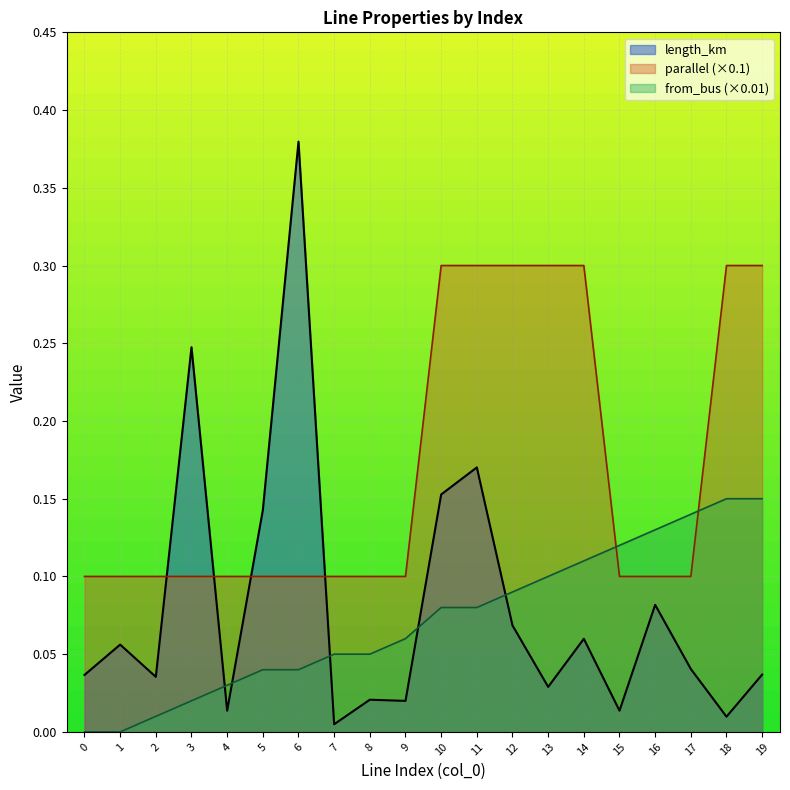

The length_km series shows 0.0 at 4. True or false?

True